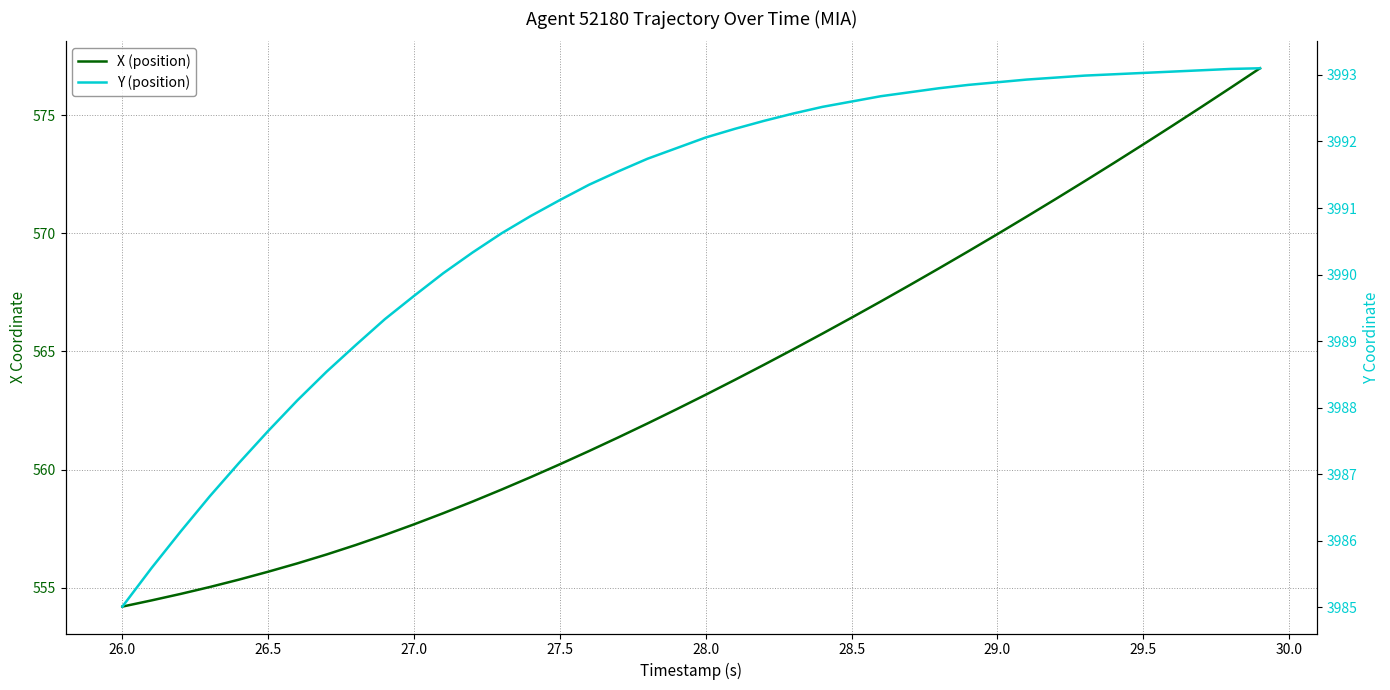

True or false: Y (position) and X (position) intersect in this chart.

False